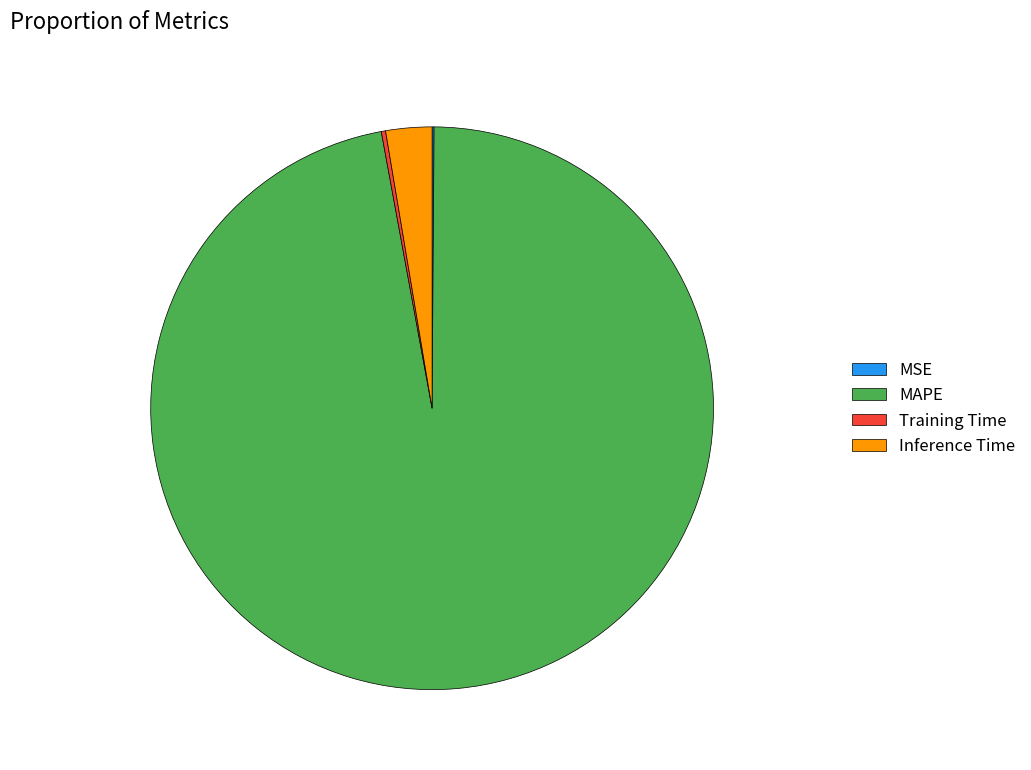

Which slice is the largest?

MAPE